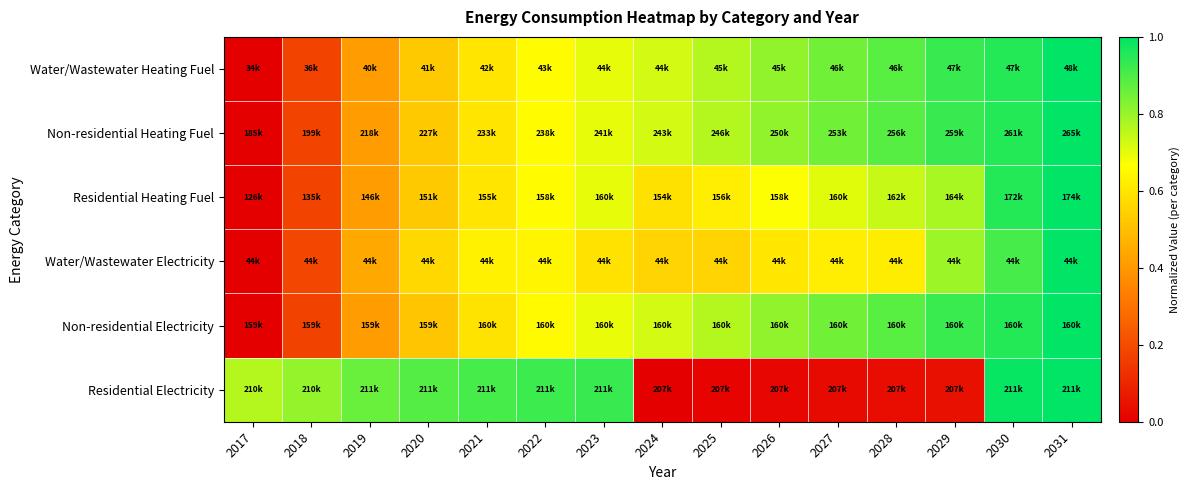

At how many categories does at least one series exceed 0?

15